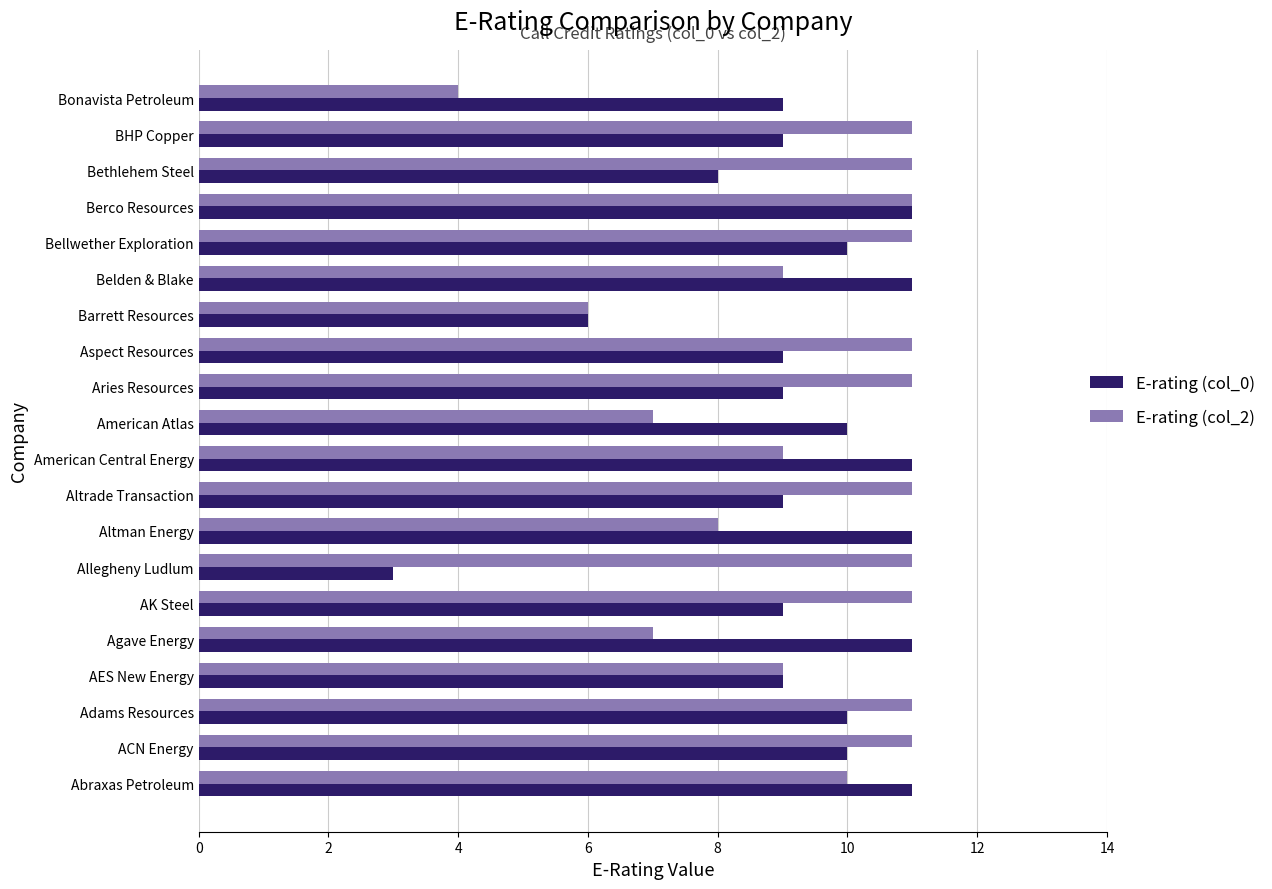

What is the spread (max minus min) of values at Altman Energy?

3